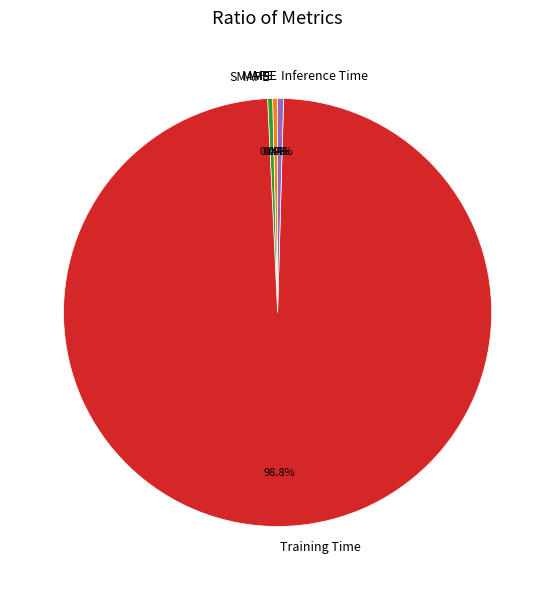

To the nearest percent, what is the combined percentage of Inference Time and MAPE?

1%